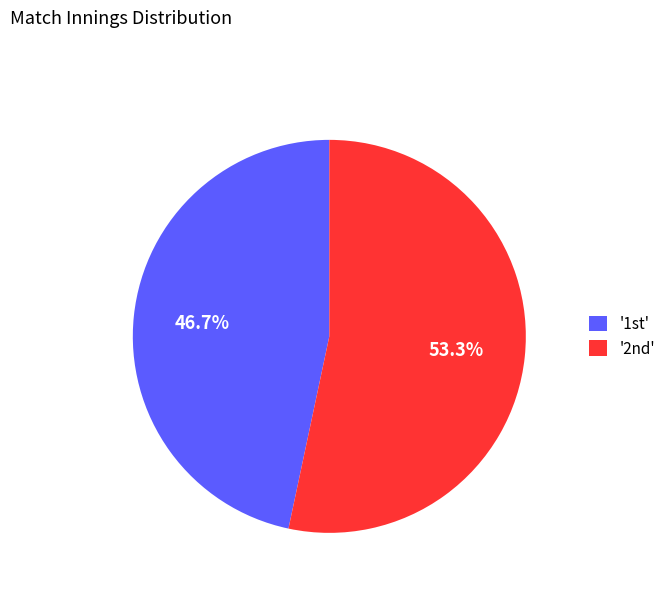

Count the number of slices in the pie.

2